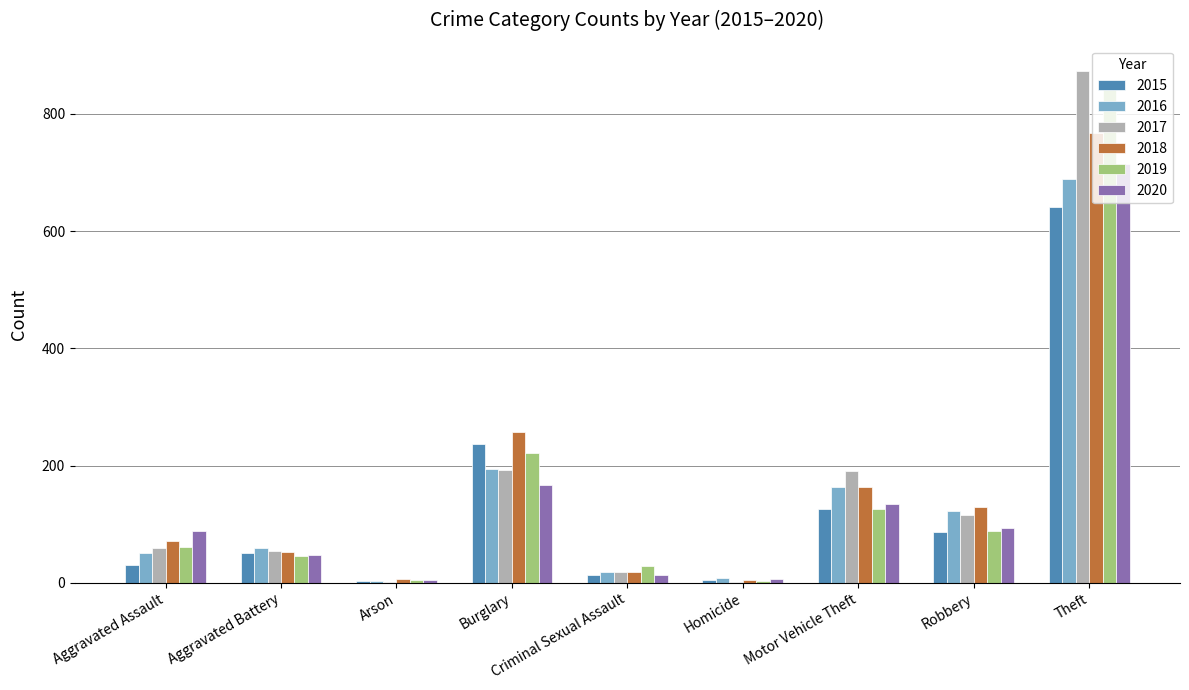

Is it true that 2019 equals 45 at Aggravated Battery?

True